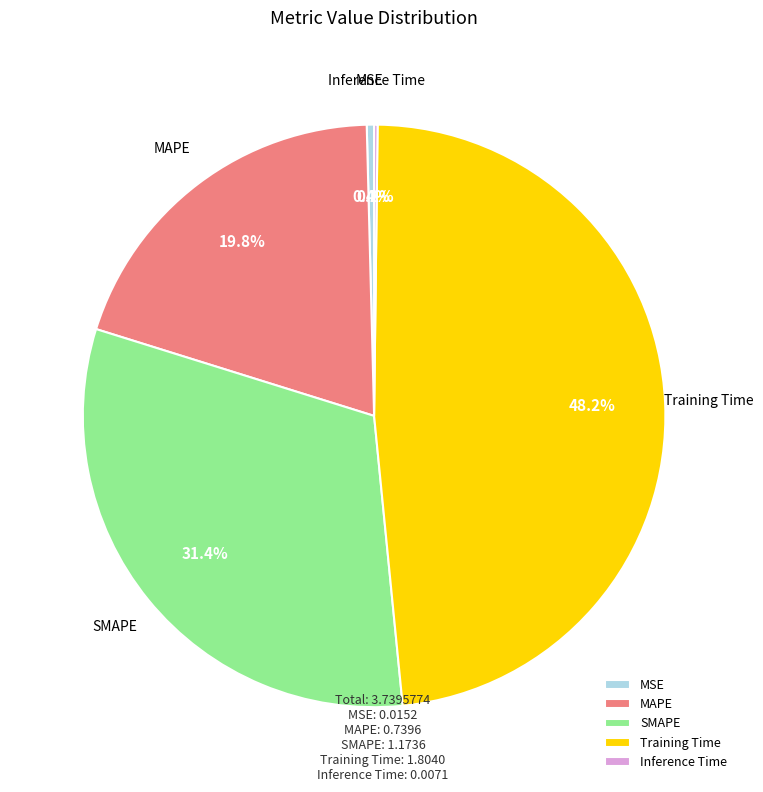

Does SMAPE represent more than half of the total?

No